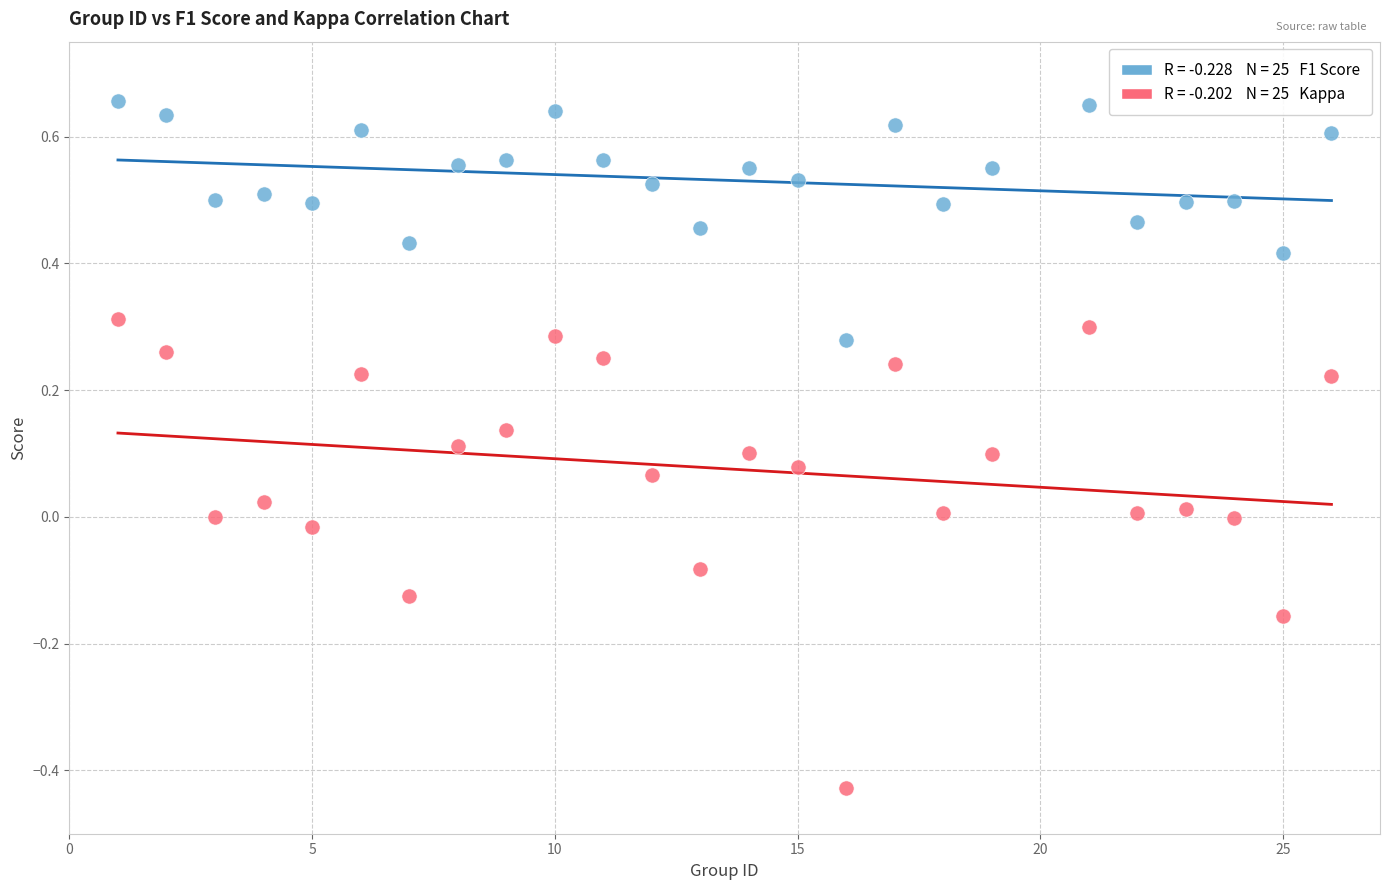

Across all data points, what is the range of X values (max minus min)?

25.0